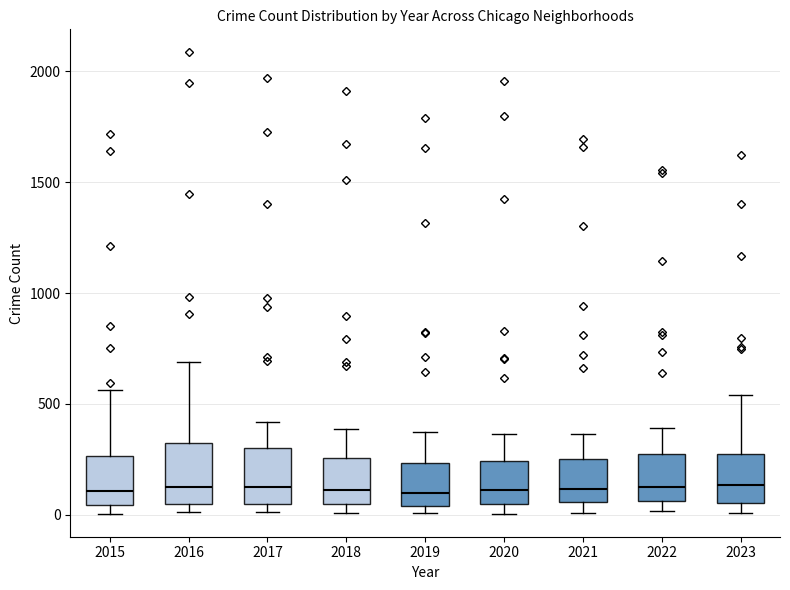

Where does the median line of the box at x = 2016 sit on the y-axis? The values are not printed on the chart, so give them approximately, as read against the axis.

150